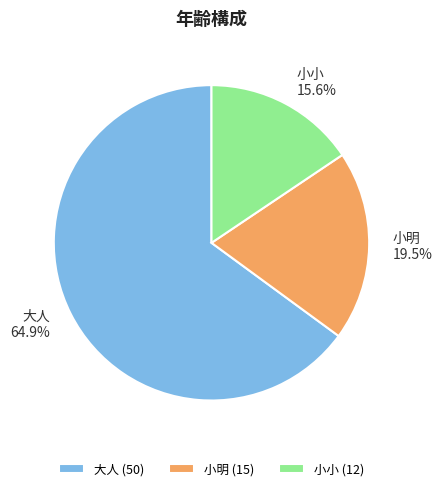

To the nearest percent, what is the combined percentage of 小明 and 大人?

84%